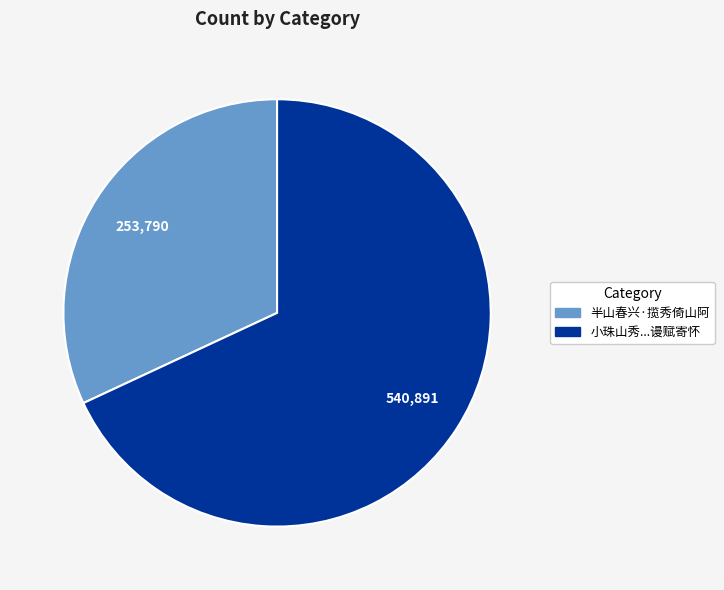

How many slices are in this pie chart?

2